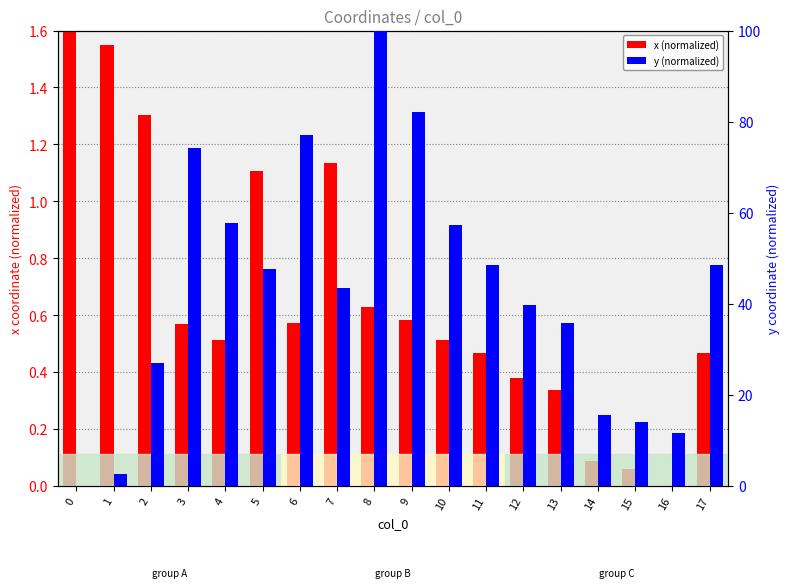

Rank the series at 6 from lowest to highest value.

x (normalized), y (normalized)